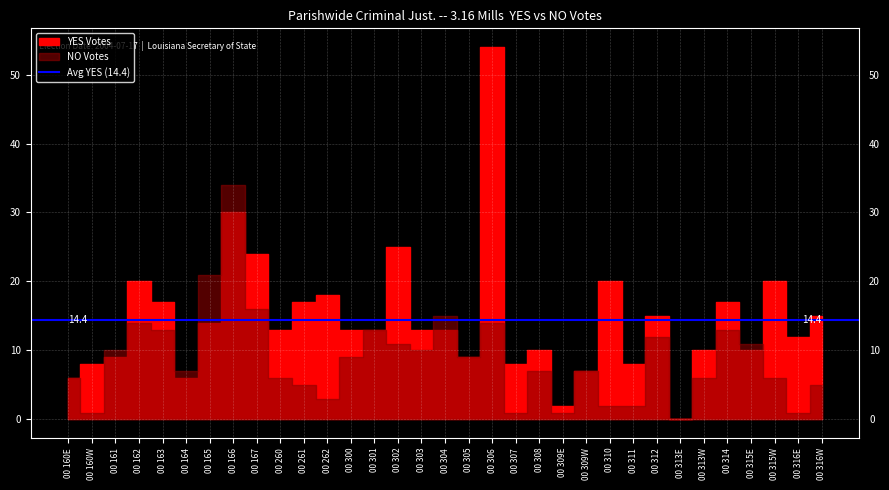

Which series has the largest total across all categories?

YES